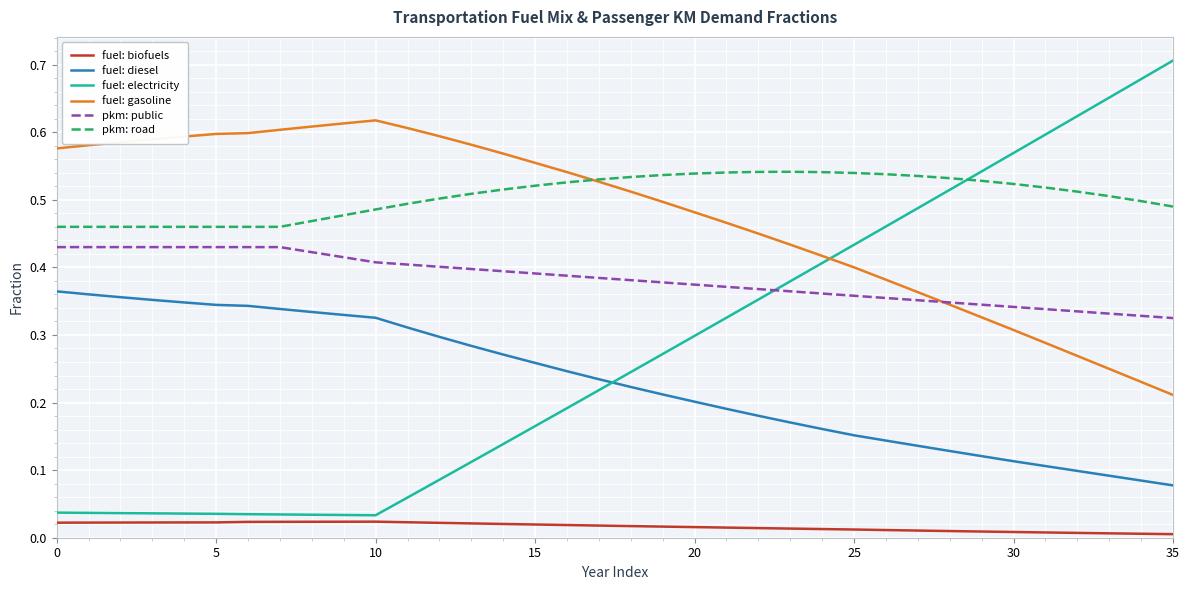

After their last crossing, which series has the higher values: fuel: electricity or fuel: diesel?

fuel: electricity